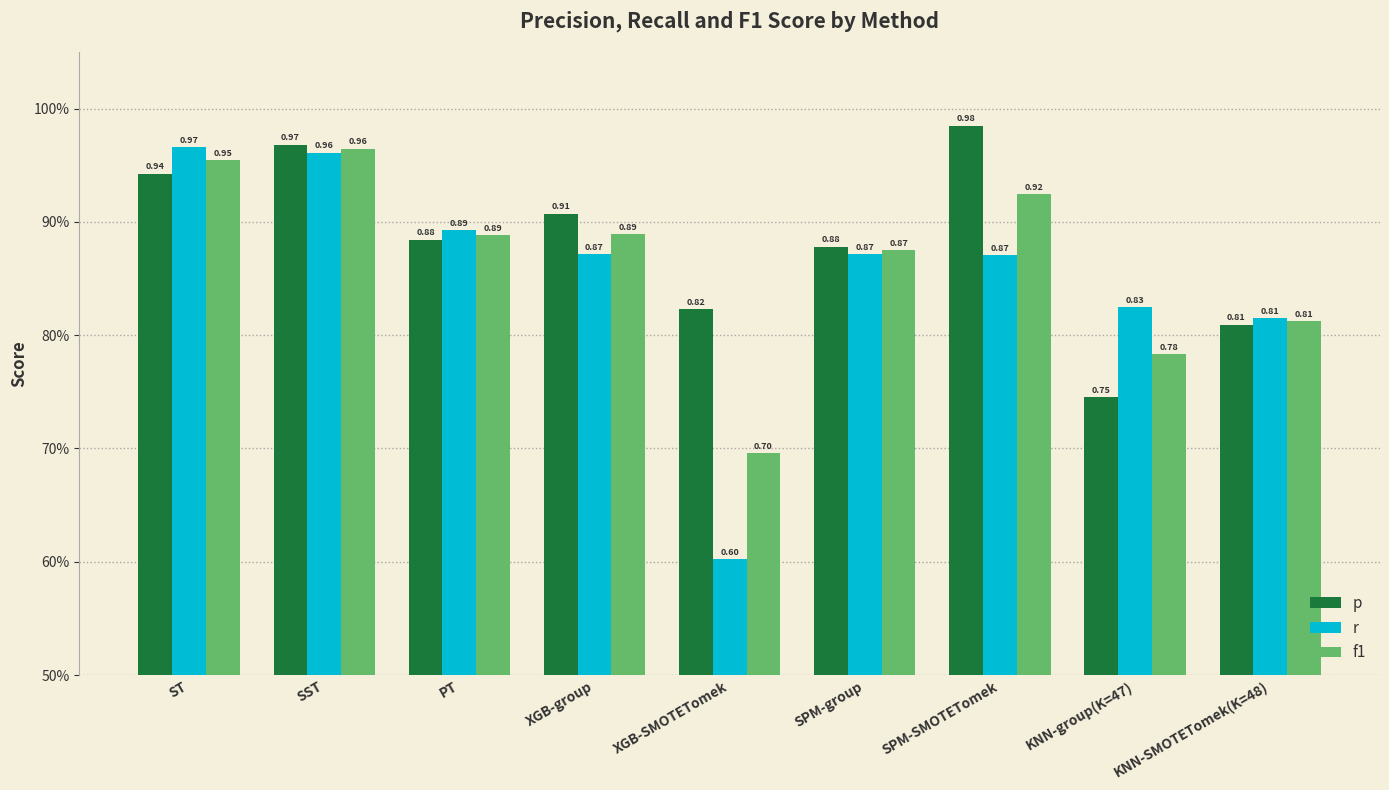

Does the chart contain any negative values?

No